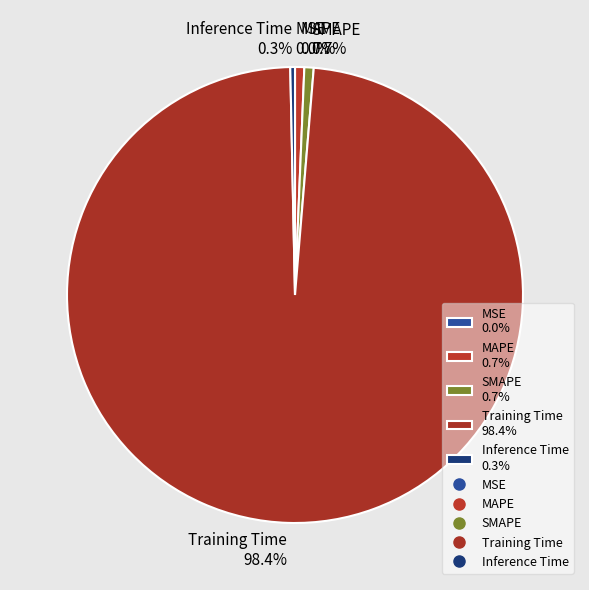

Between Training Time 98.4% and Inference Time 0.3%, which is larger?

Training Time 98.4%